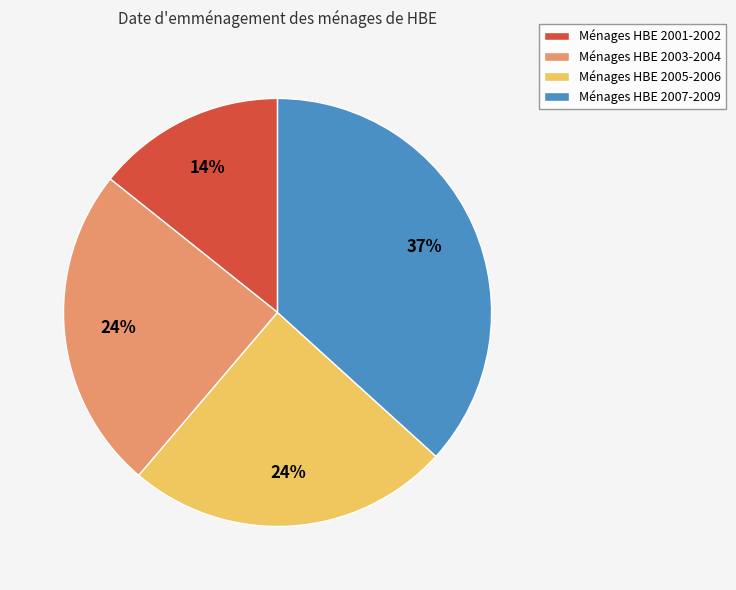

To the nearest percent, what is the average slice percentage?

25%